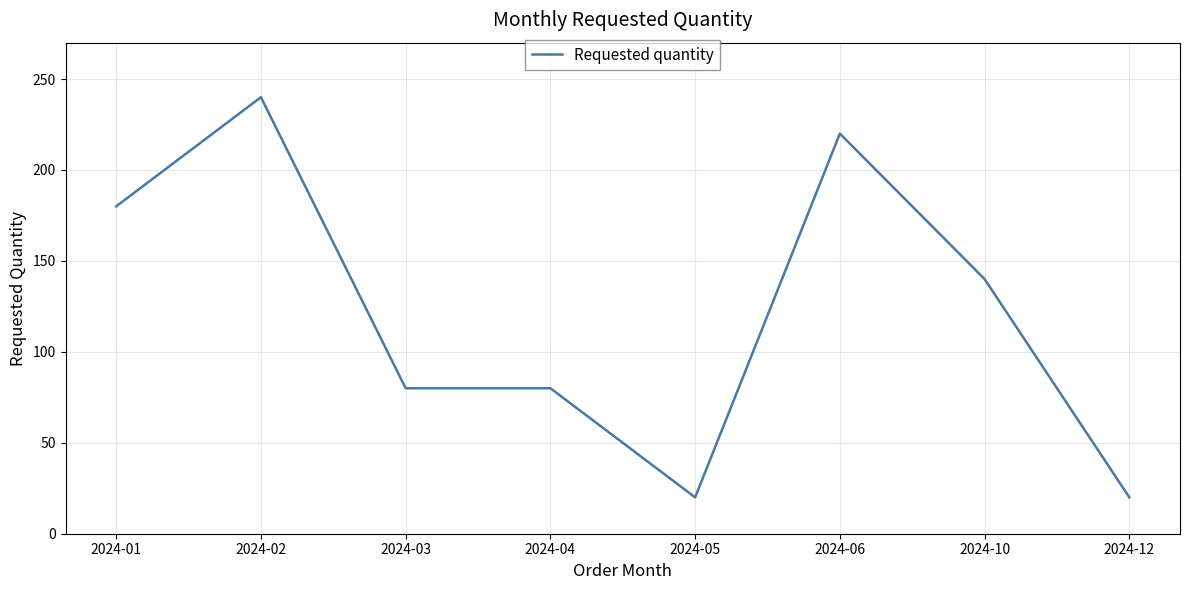

What is the smallest value displayed?

20